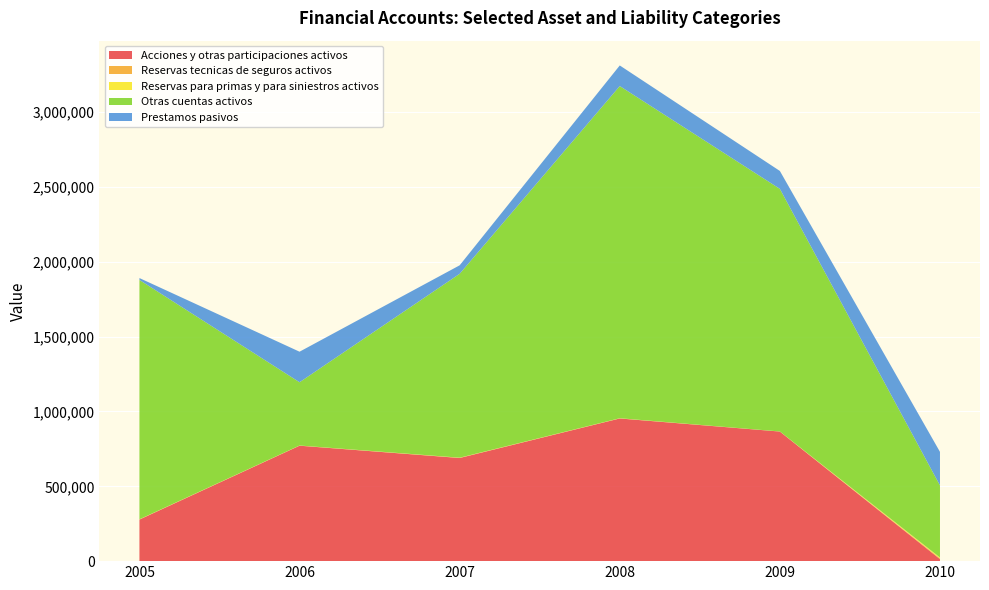

Reading left to right, what are all the values shown in this chart?

Acciones y otras participaciones activos: 277709	771258	689127	953199	865806	13524
Reservas tecnicas de seguros activos: 993	688	1080	840	279	5430
Reservas para primas y para siniestros activos: 993	688	1080	840	279	5430
Otras cuentas activos: 1598961	422573	1228453	2219225	1620825	481521
Prestamos pasivos: 12557	204040	56663	137615	119662	224146